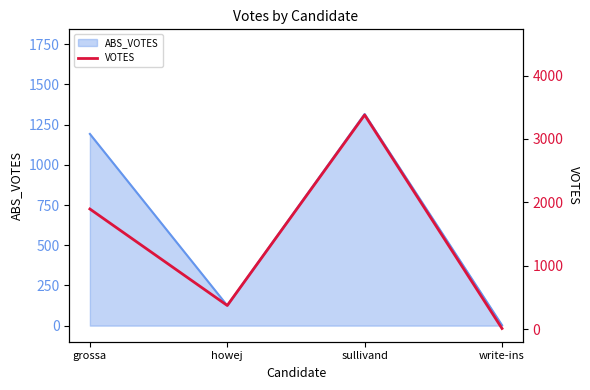

What is the sum of all values?

5655